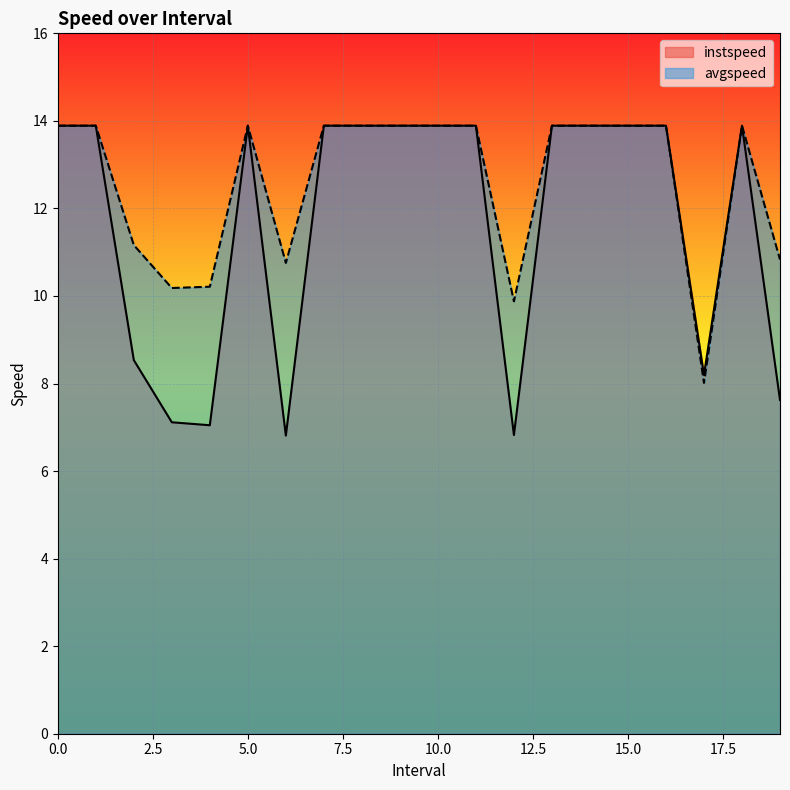

Where is avgspeed nearest to the value 10?

12